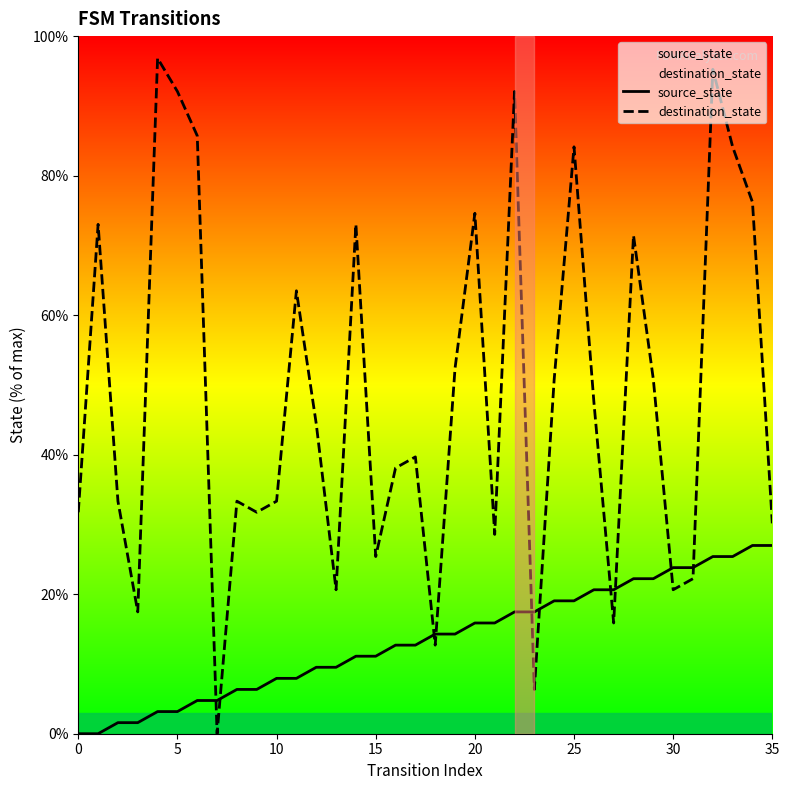

True or false: destination_state has more than 0 interior local peaks.

True